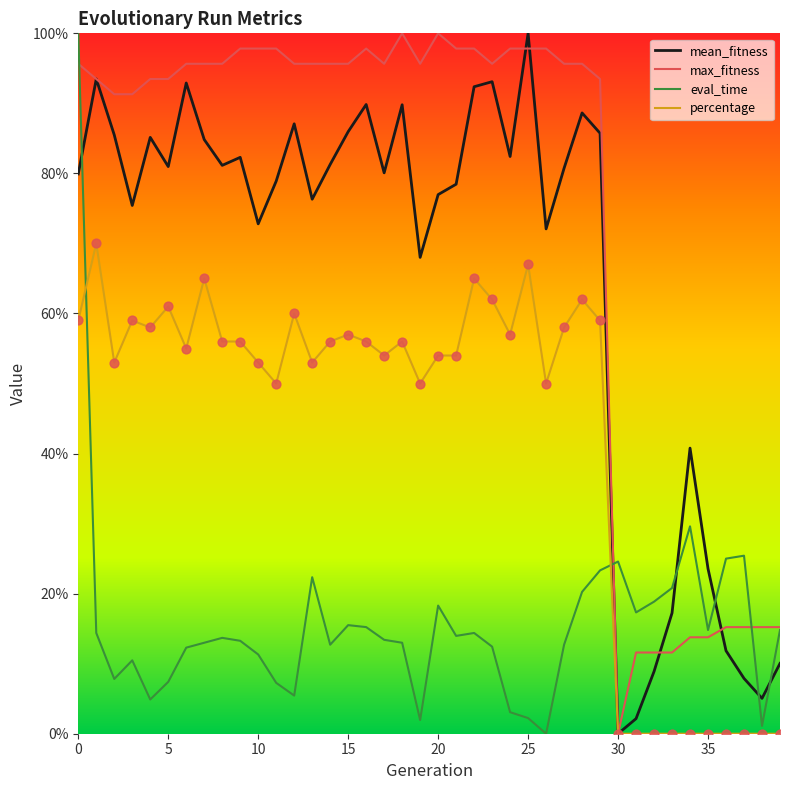

Which series has the largest total across all categories?

max_fitness